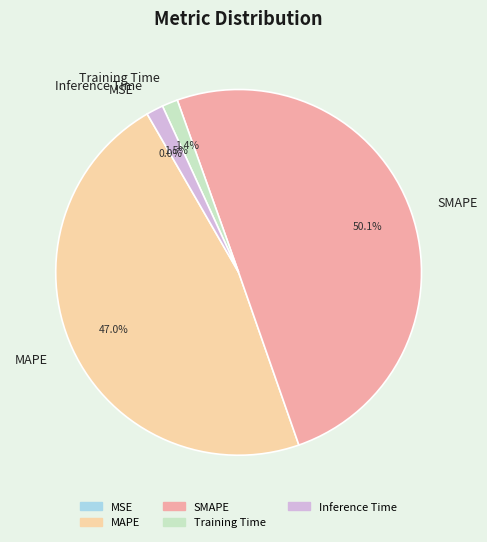

Is it true that MAPE is 60% of the pie?

False